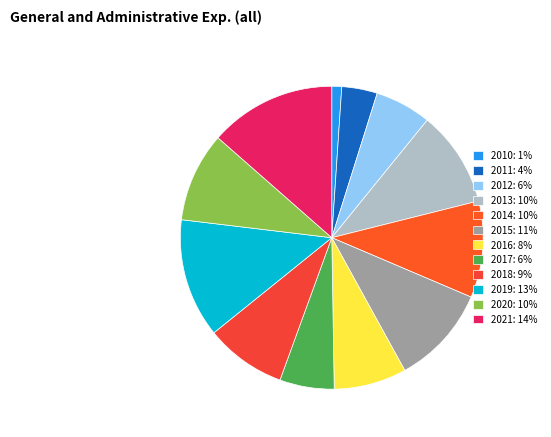

What percentage is the 2017 slice, to the nearest percent?

6%